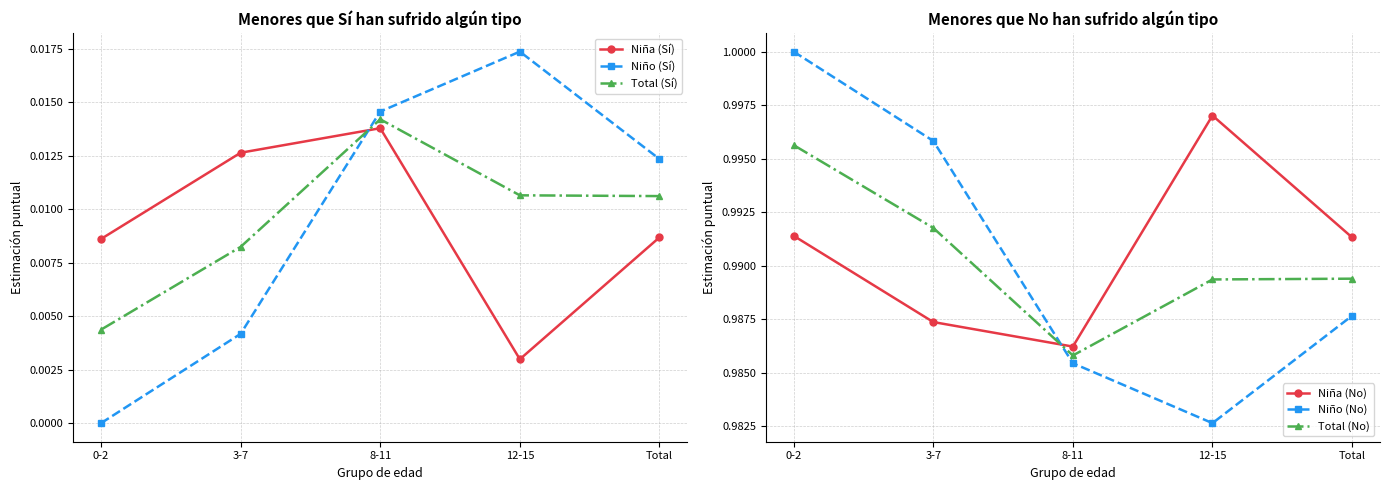

What is the spread (max minus min) of values at 0-2?

1.0